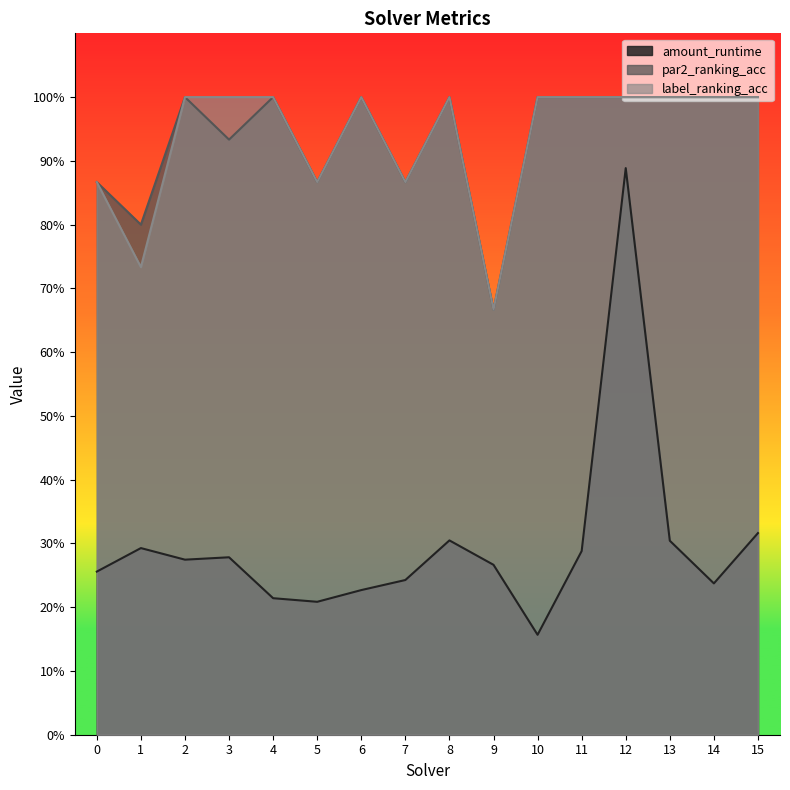

Reading left to right, list all the values displayed in this chart.

amount_runtime: 0=0.3	1=0.3	2=0.3	3=0.3	4=0.2	5=0.2	6=0.2	7=0.2	8=0.3	9=0.3	10=0.2	11=0.3	12=0.9	13=0.3	14=0.2	15=0.3
par2_ranking_acc: 0=0.9	1=0.8	2=1.0	3=0.9	4=1.0	5=0.9	6=1.0	7=0.9	8=1.0	9=0.7	10=1.0	11=1.0	12=1.0	13=1.0	14=1.0	15=1.0
label_ranking_acc: 0=0.9	1=0.7	2=1.0	3=1.0	4=1.0	5=0.9	6=1.0	7=0.9	8=1.0	9=0.7	10=1.0	11=1.0	12=1.0	13=1.0	14=1.0	15=1.0